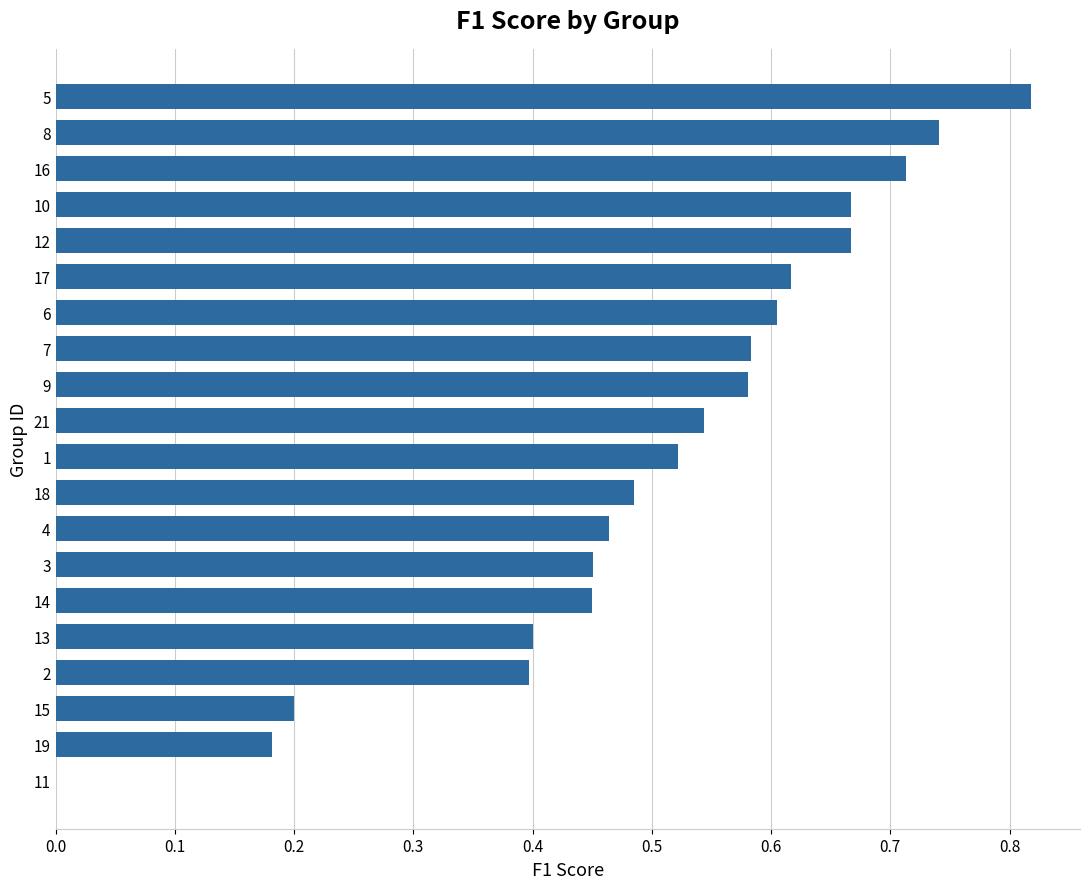

Are the bars horizontal?

Yes